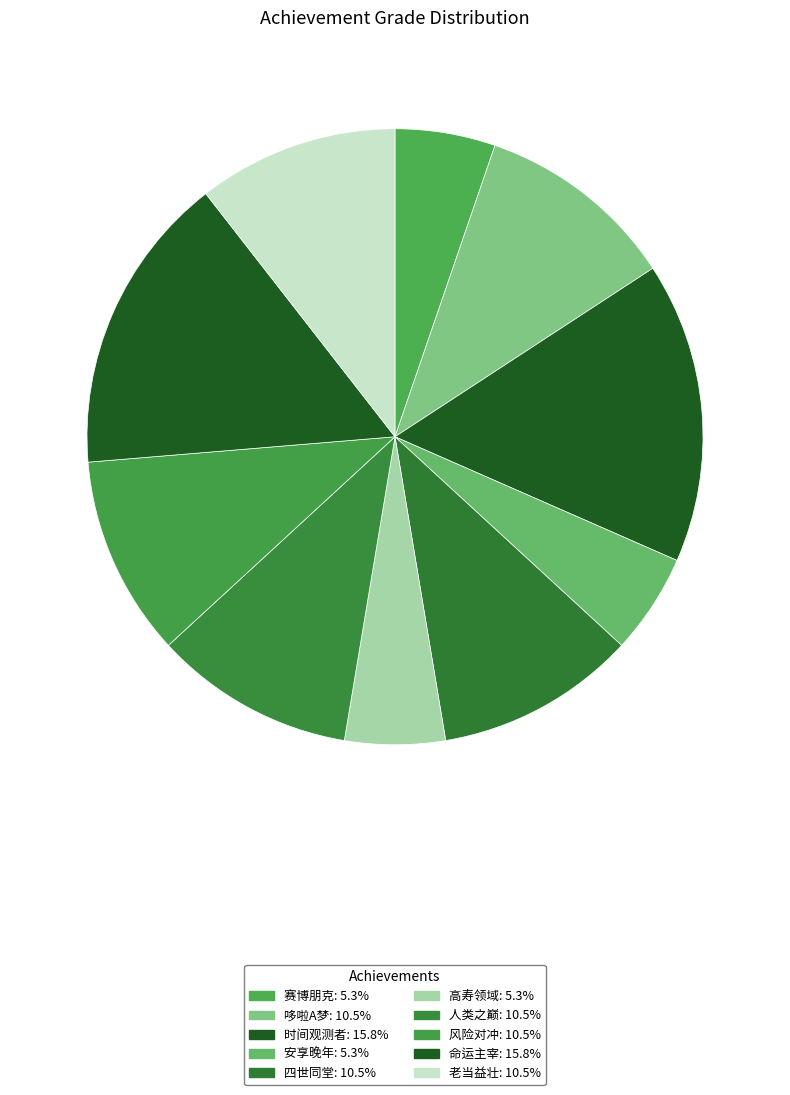

What percentage is NOT represented by 人类之巅?

89.5%